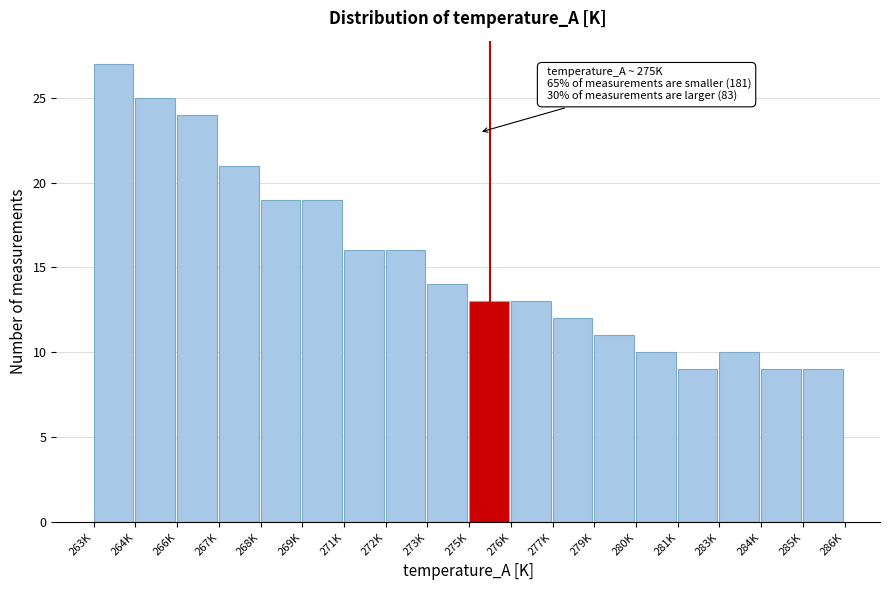

Reading right to left, extract all data points from this chart.

9	9	10	9	10	11	12	13	13	14	16	16	19	19	21	24	25	27